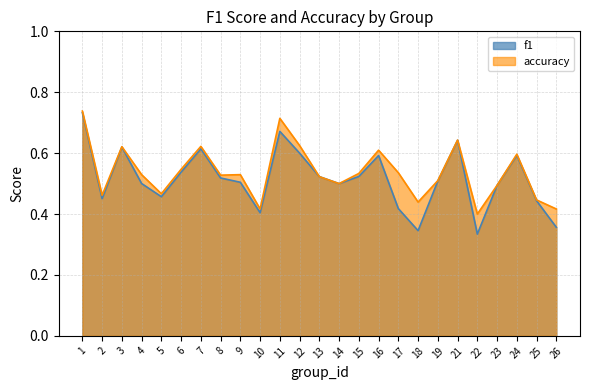

What are all the series names shown in the legend?

f1, accuracy